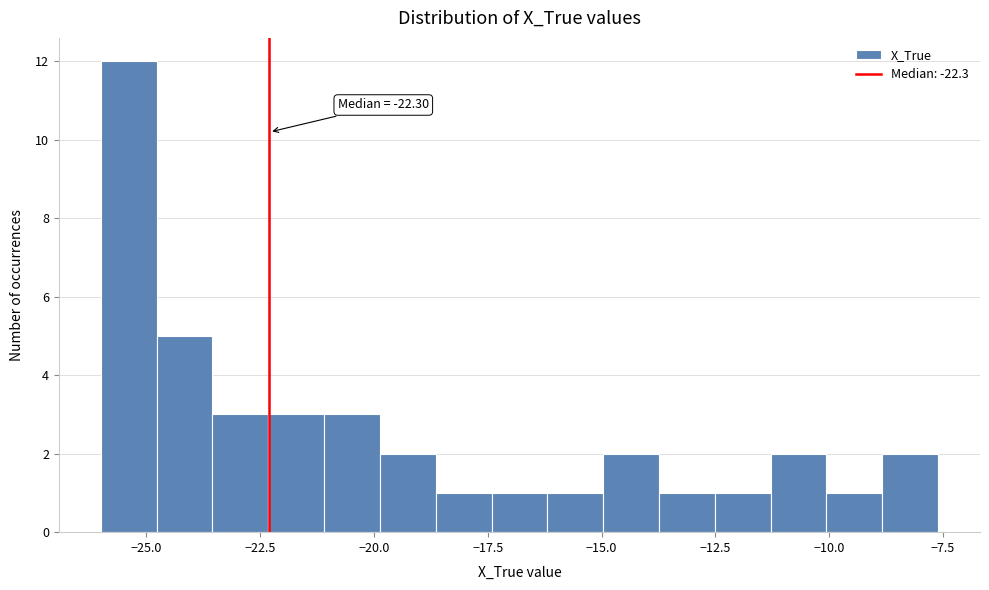

Around what value on the x-axis is the tallest bar? Give the approximate position of its centre, as read against the axis.

-25.5